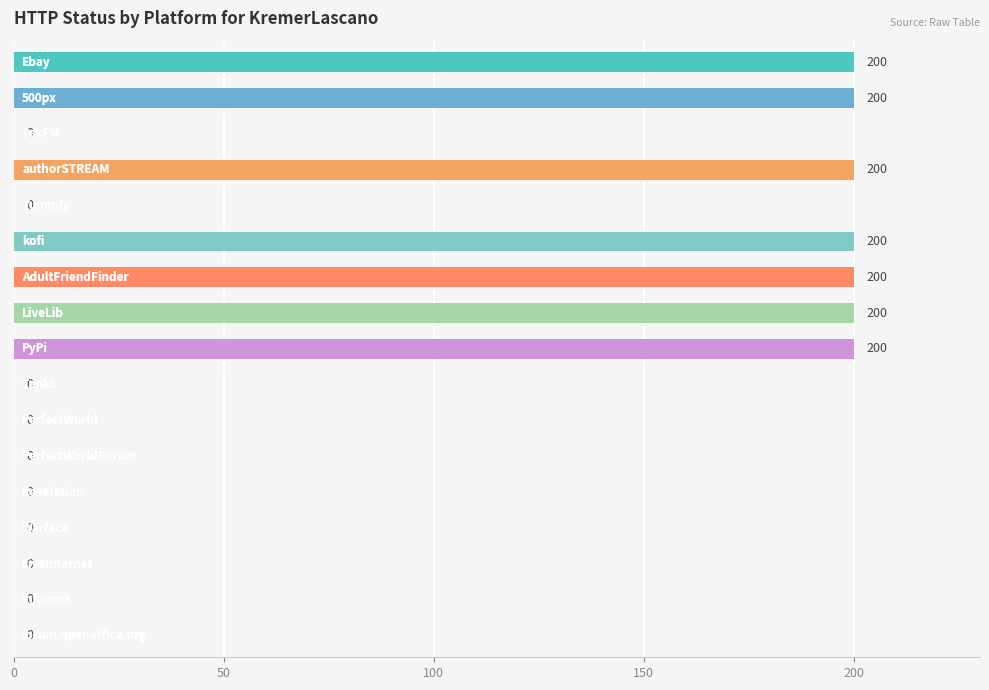

How many values are between 0 and 200?

17